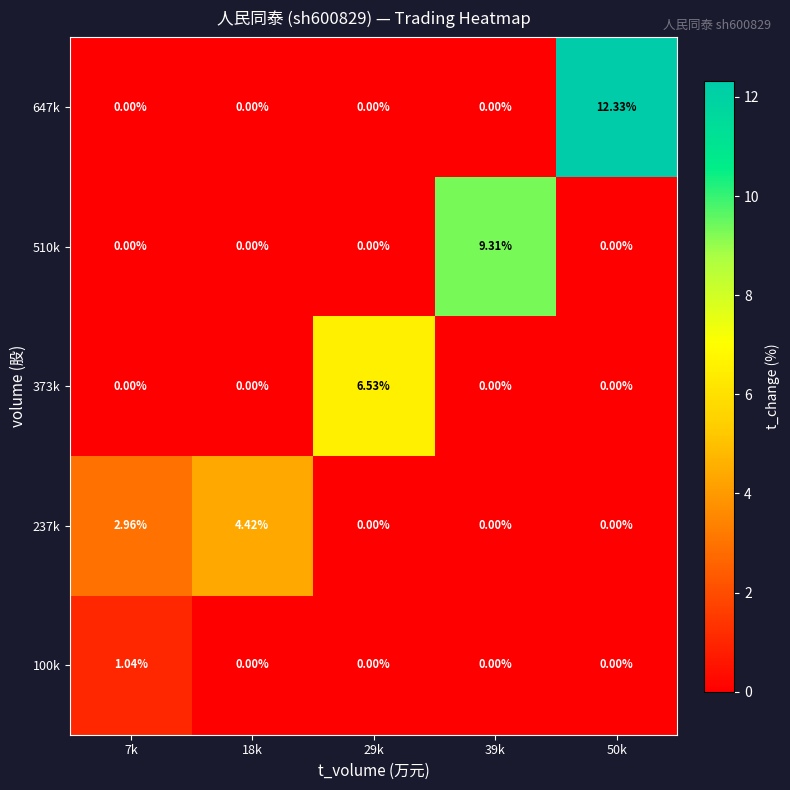

What is the total value across all series at 18k?

4.4